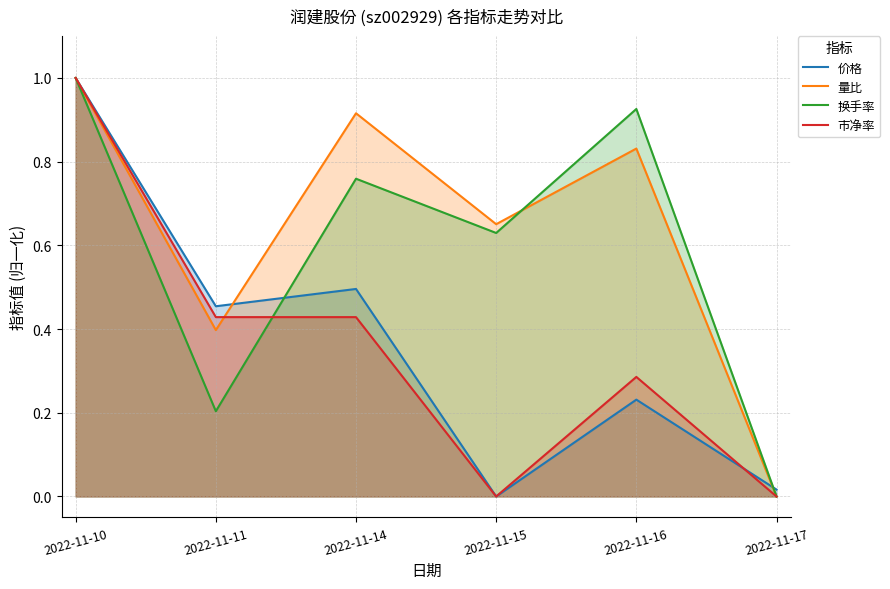

Reading left to right, what are all the values shown in this chart?

价格: 1.0	0.5	0.5	0.0	0.2	0.0
量比: 1.0	0.4	0.9	0.7	0.8	0.0
换手率: 1.0	0.2	0.8	0.6	0.9	0.0
市净率: 1.0	0.4	0.4	0.0	0.3	0.0